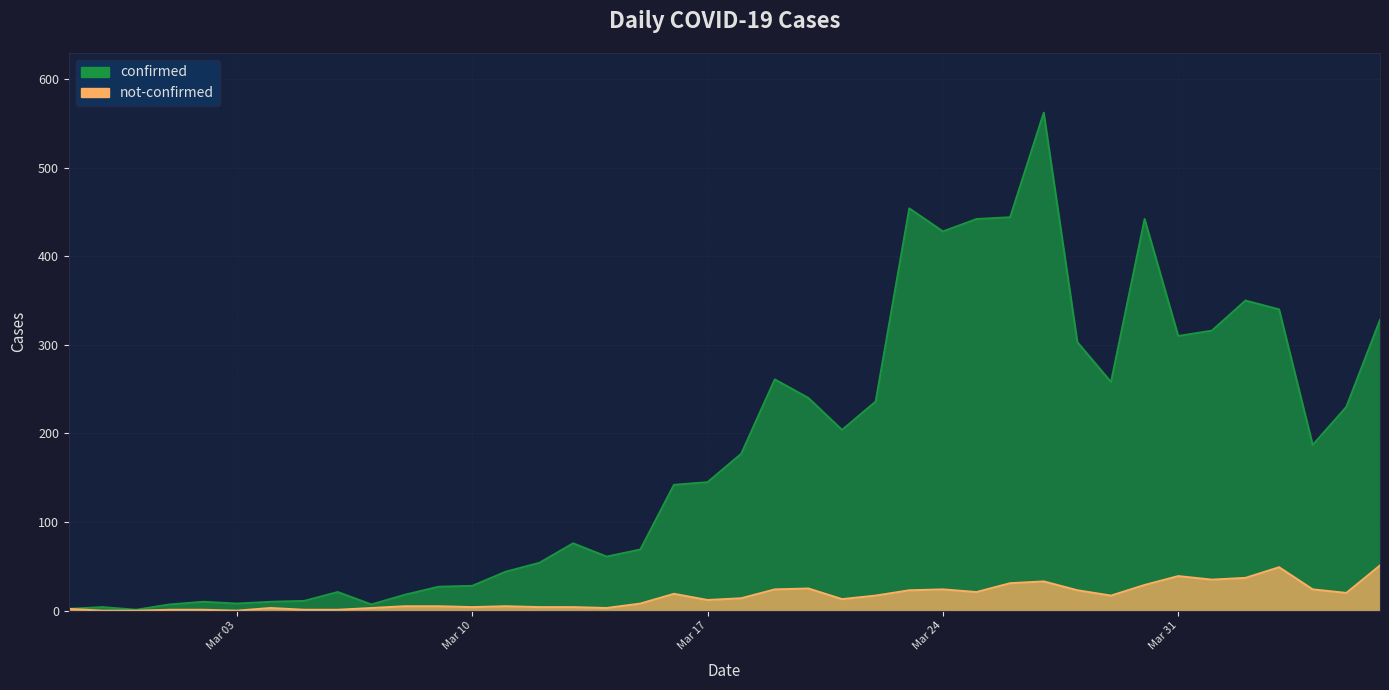

Count the number of categories in the chart.

40